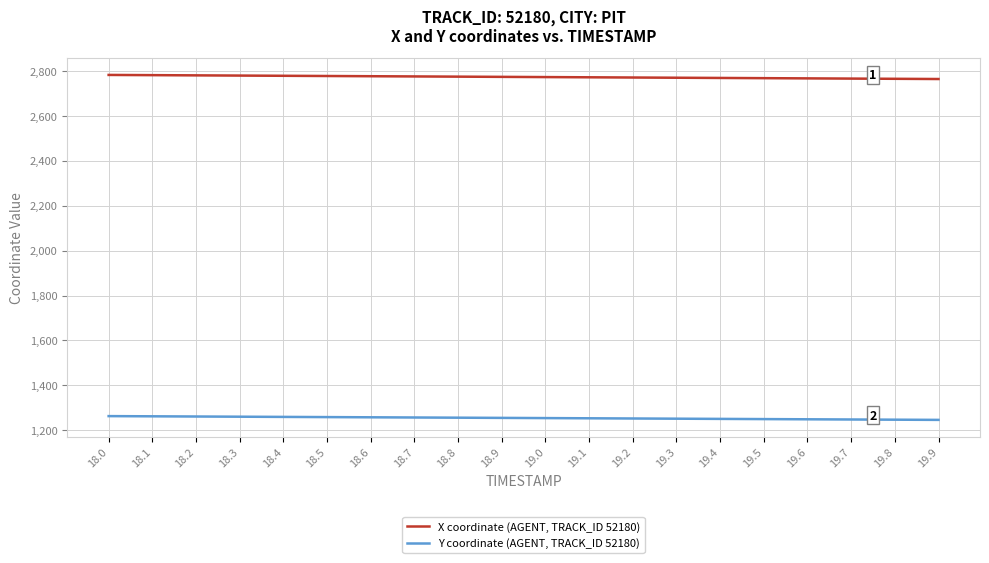

The X coordinate (AGENT, TRACK_ID 52180) series shows 2768.4 at 19.5. True or false?

True